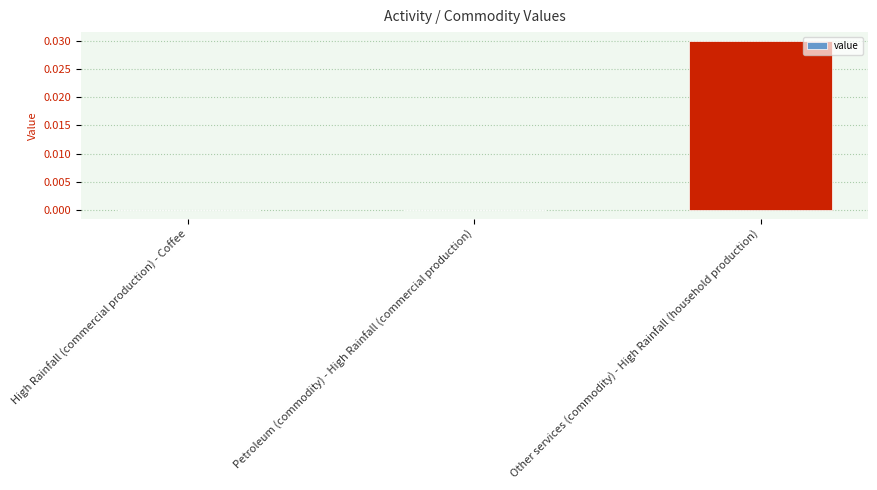

Between High Rainfall (commercial production) - Coffee and Other services (commodity) - High Rainfall (household production), which is larger?

Other services (commodity) - High Rainfall (household production)